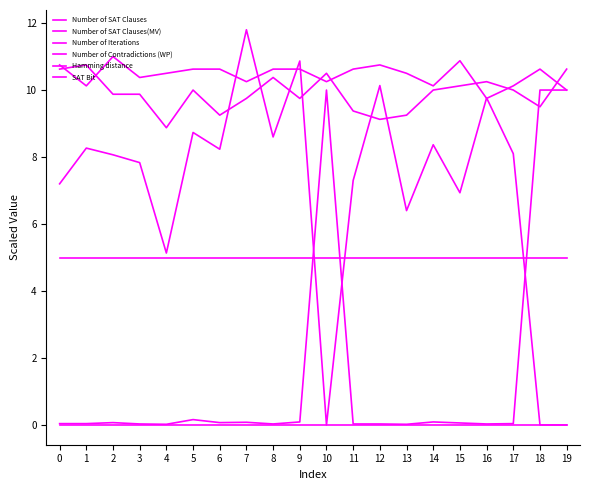

At which label does Number of Contradictions (WP) reach its minimum?

10